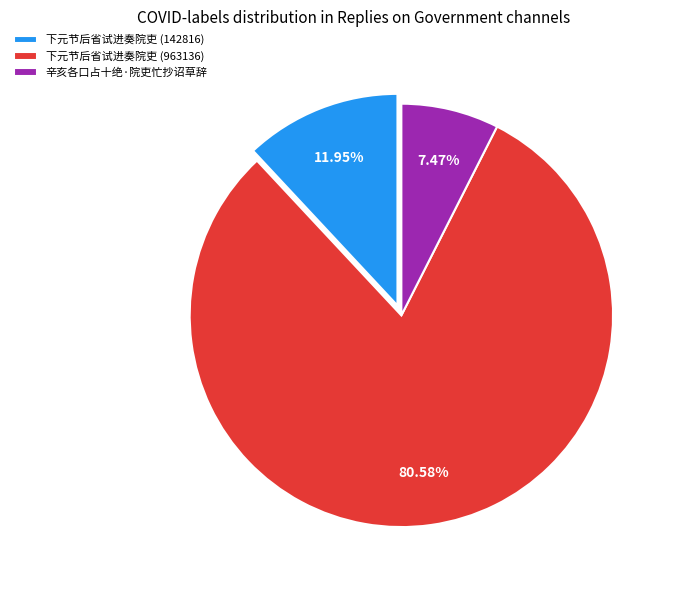

How many slices are in this pie chart?

3